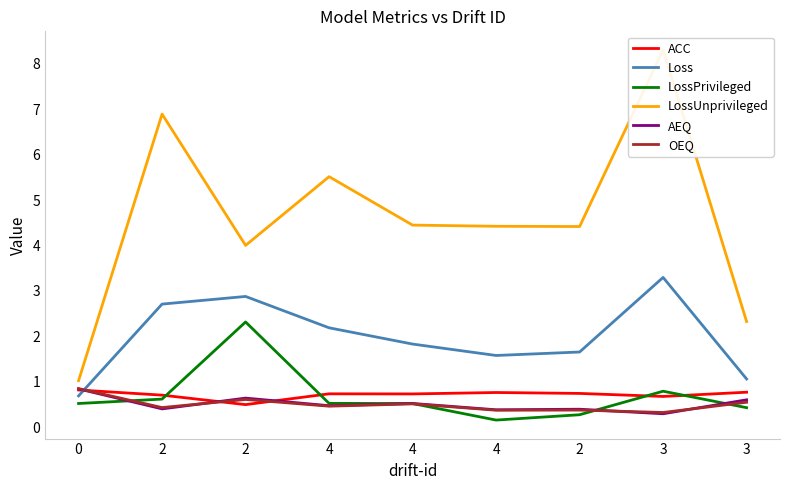

What is the minimum value shown in the chart?

0.2